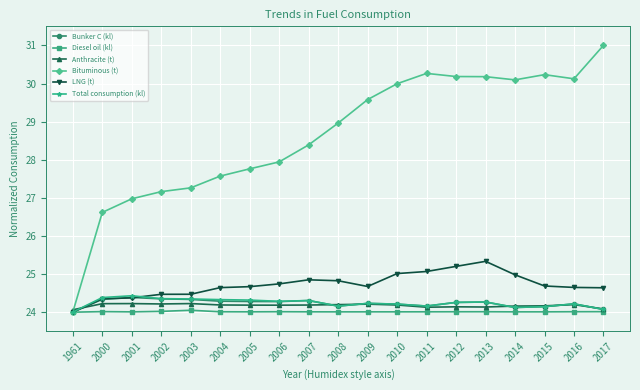

What is the difference between the maximum and minimum values in the LNG (t) series?

1.3